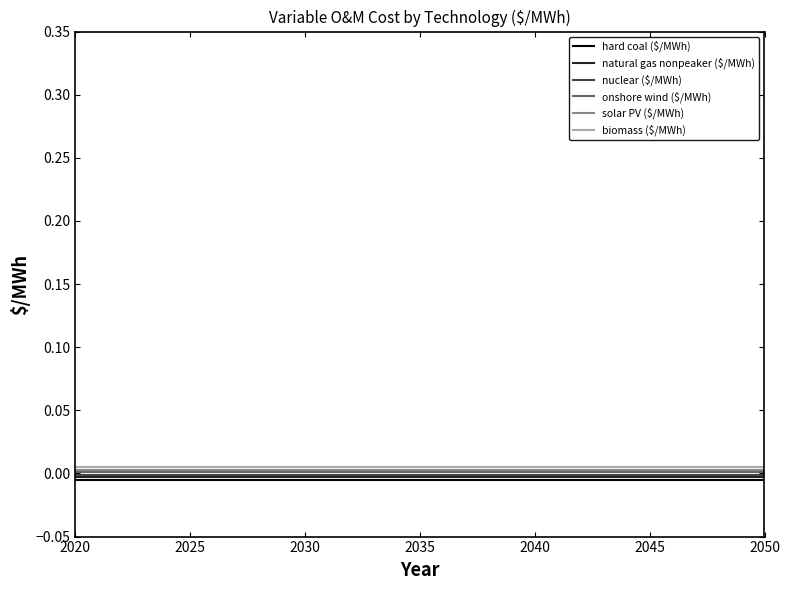

How many lines are shown in the chart?

6